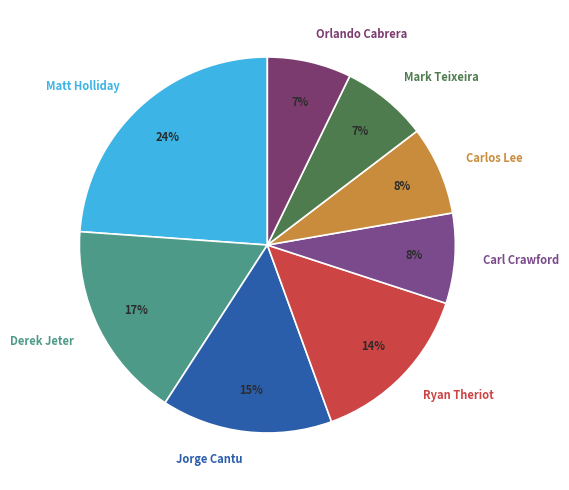

Is there any slice that represents more than half of the pie?

No